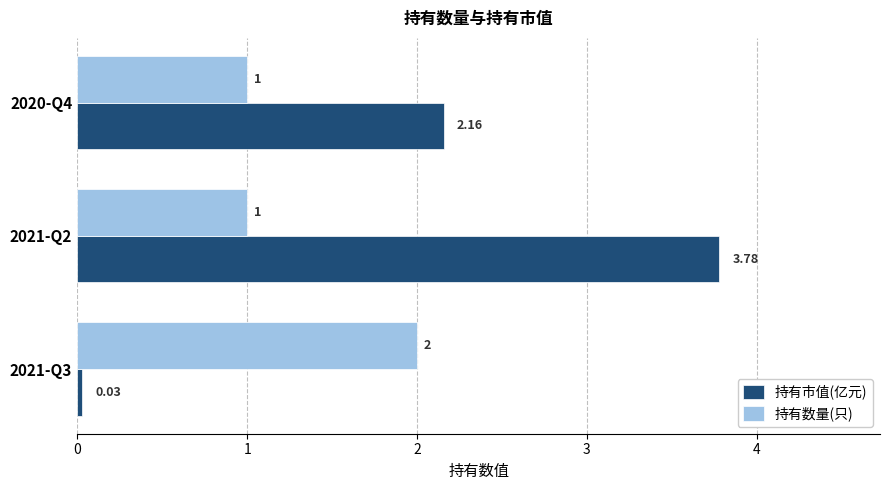

Which category has the highest value across all series?

2021-Q2